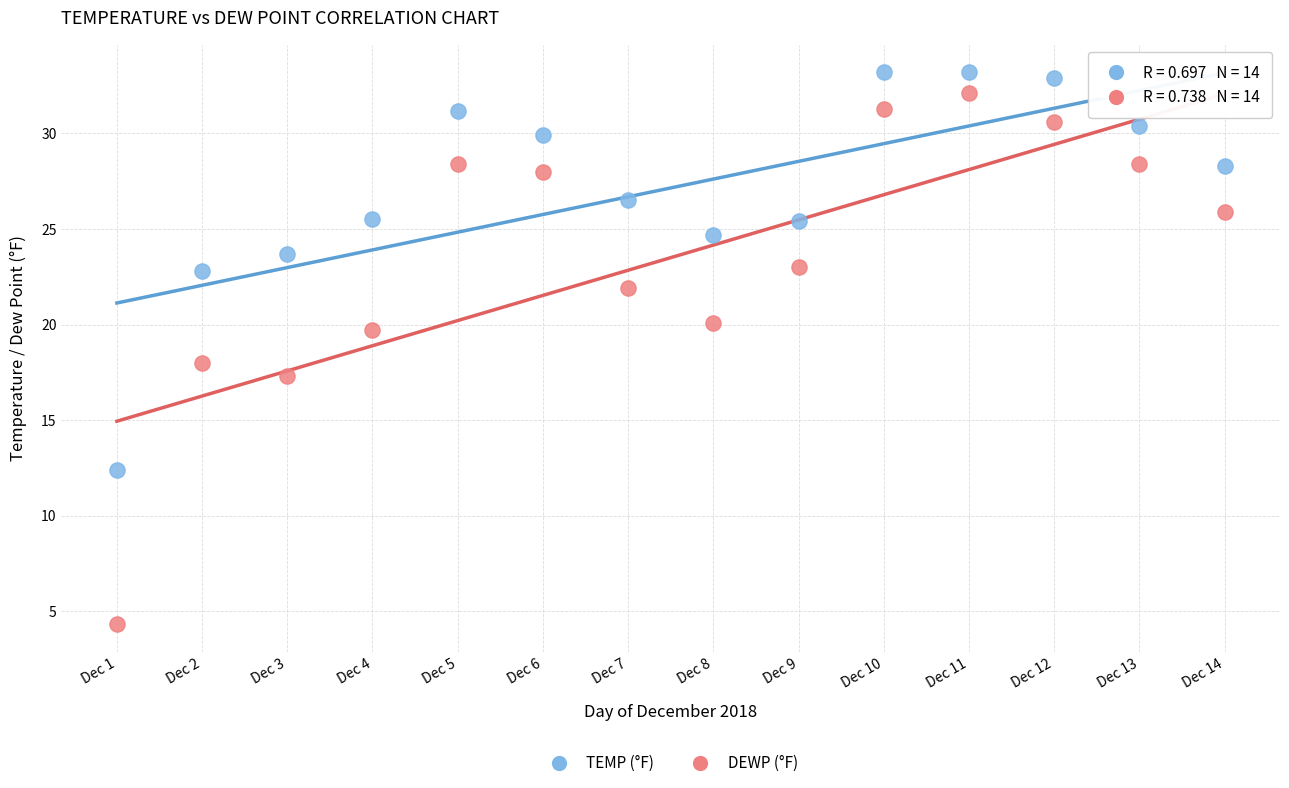

Across all data points, what is the range of Y values (max minus min)?

28.9